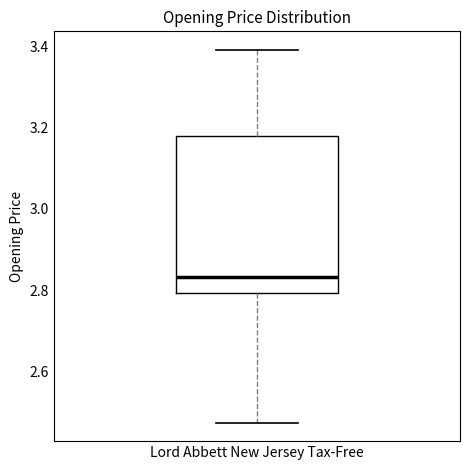

Read this box plot against the y-axis: the position of the median line, the range covered by the box, and the ends of both whiskers. The values are not printed on the chart, so give them approximately, as read against the axis.

median 2.84, box 2.80 to 3.18, whiskers 2.48 to 3.40